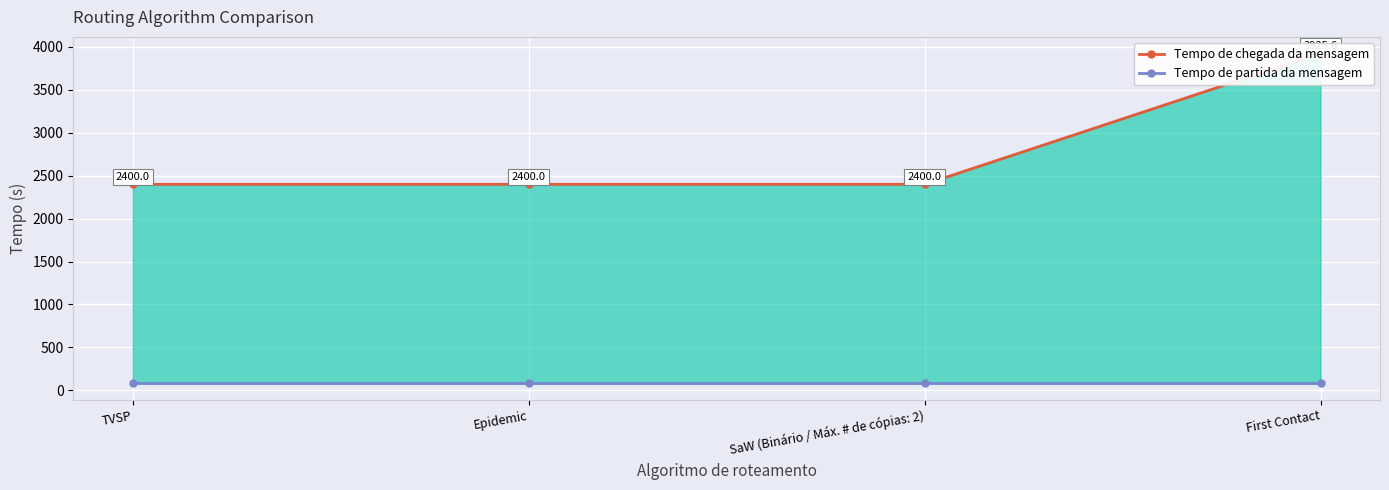

Between Epidemic and SaW (Binário / Máx. # de cópias: 2), which series saw the biggest shift?

Tempo de chegada da mensagem